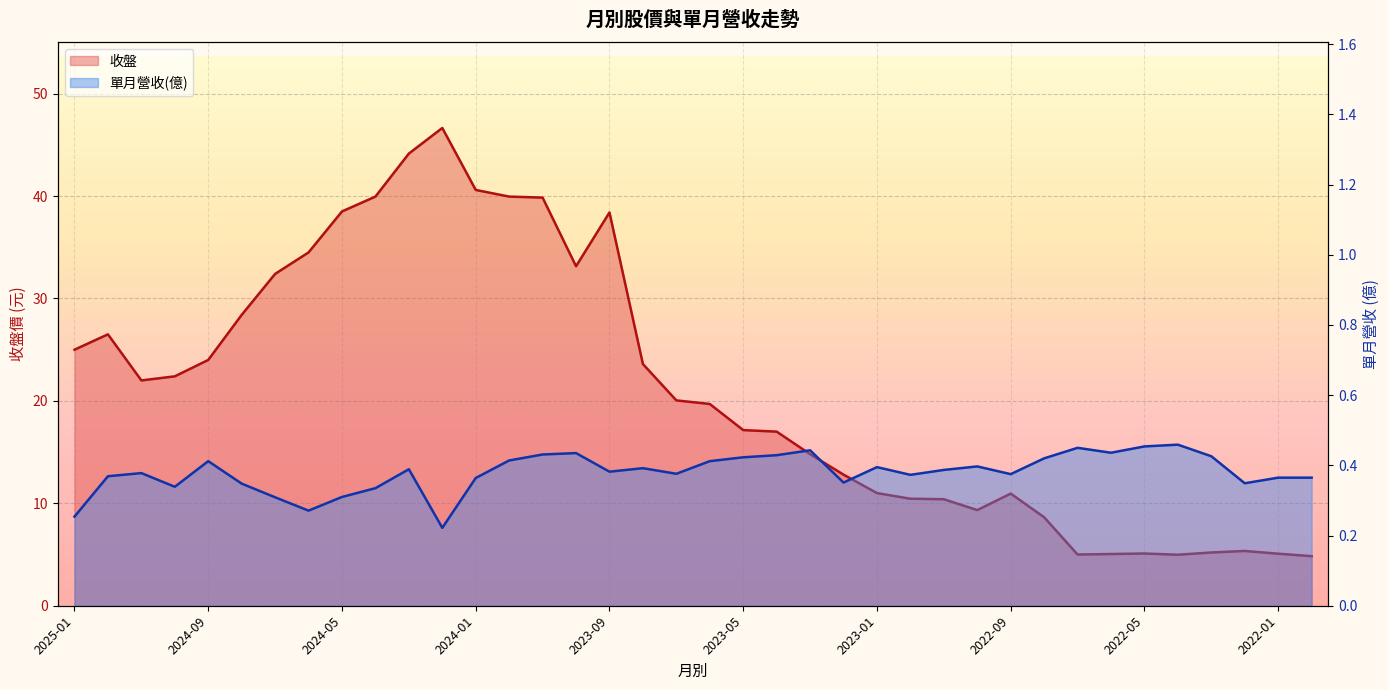

Is it true that 單月營收(億) equals 0.6 at 2023-02?

False